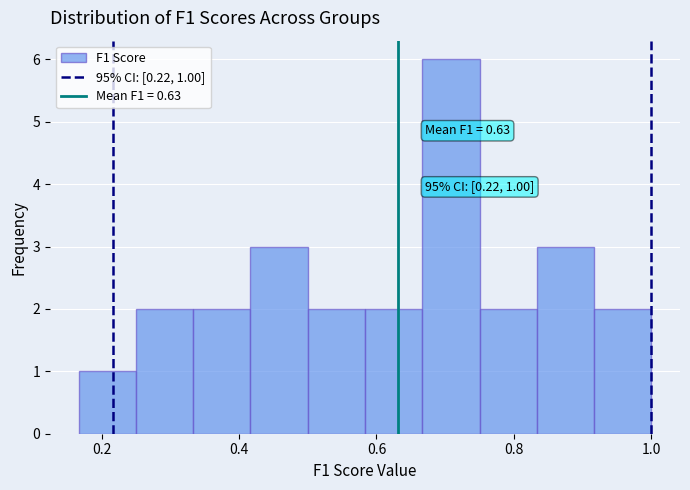

Which range on the x-axis has the tallest bar?

0.66 to 0.76